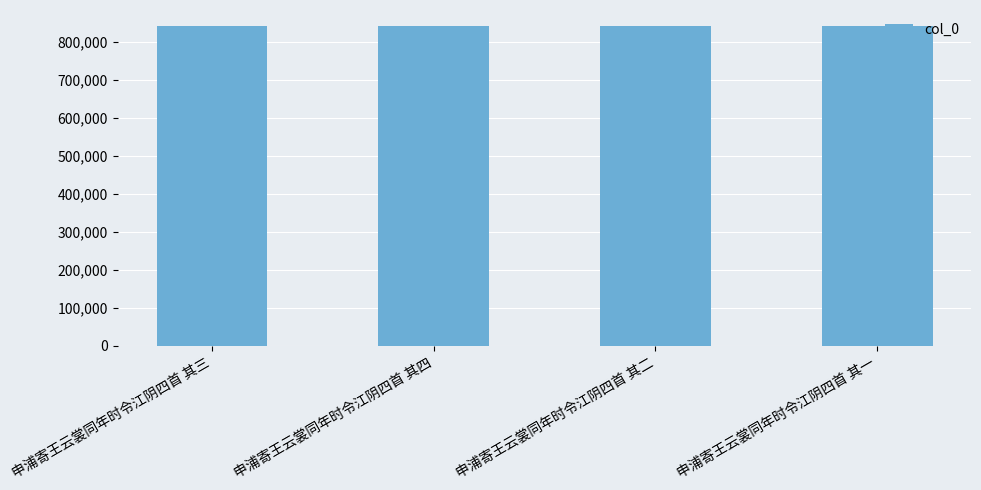

What is the minimum value shown in the chart?

842493